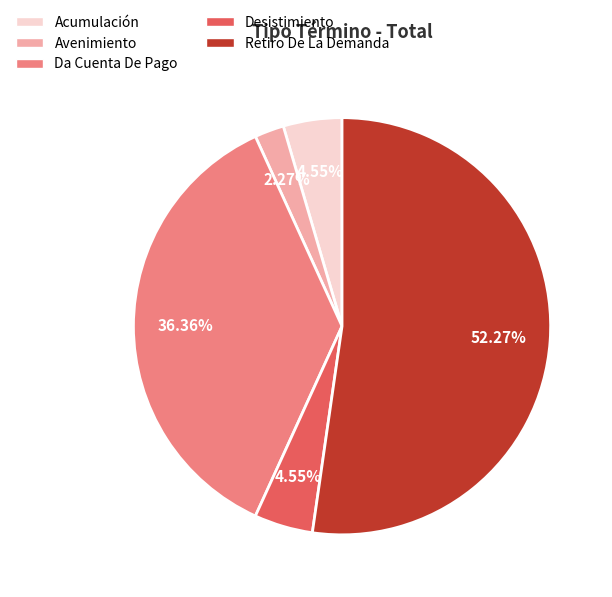

What is the majority slice?

Retiro De La Demanda